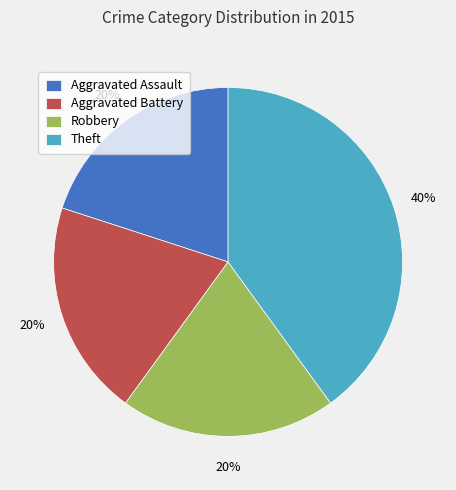

What is the largest slice in the pie chart?

Theft